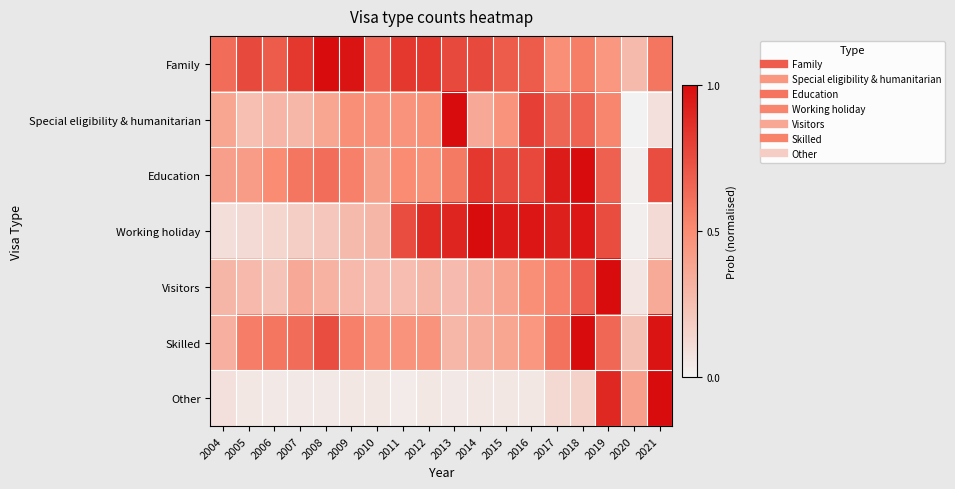

How many series are shown in this chart?

7